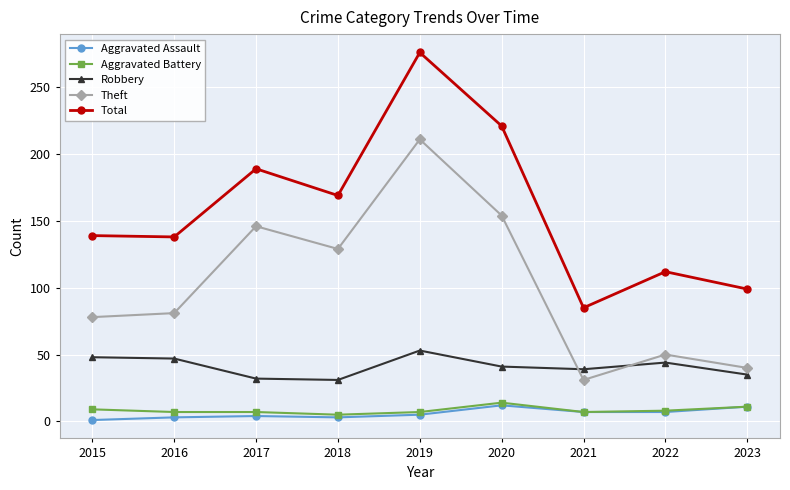

What is the spread (max minus min) of values at 2020?

209